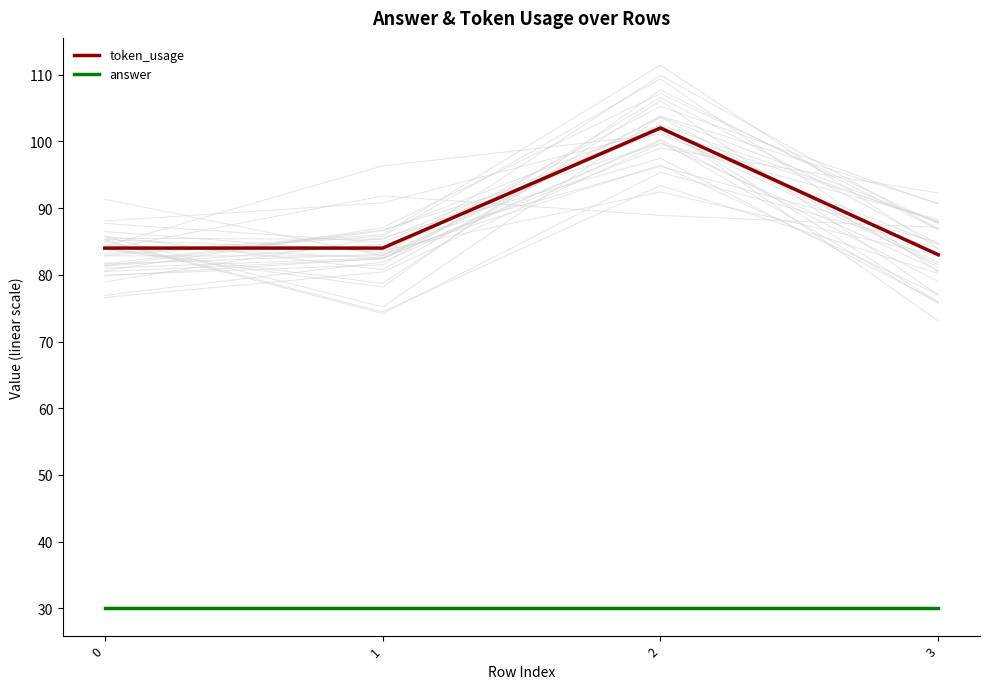

Rank the series at 3 from lowest to highest value.

answer, token_usage